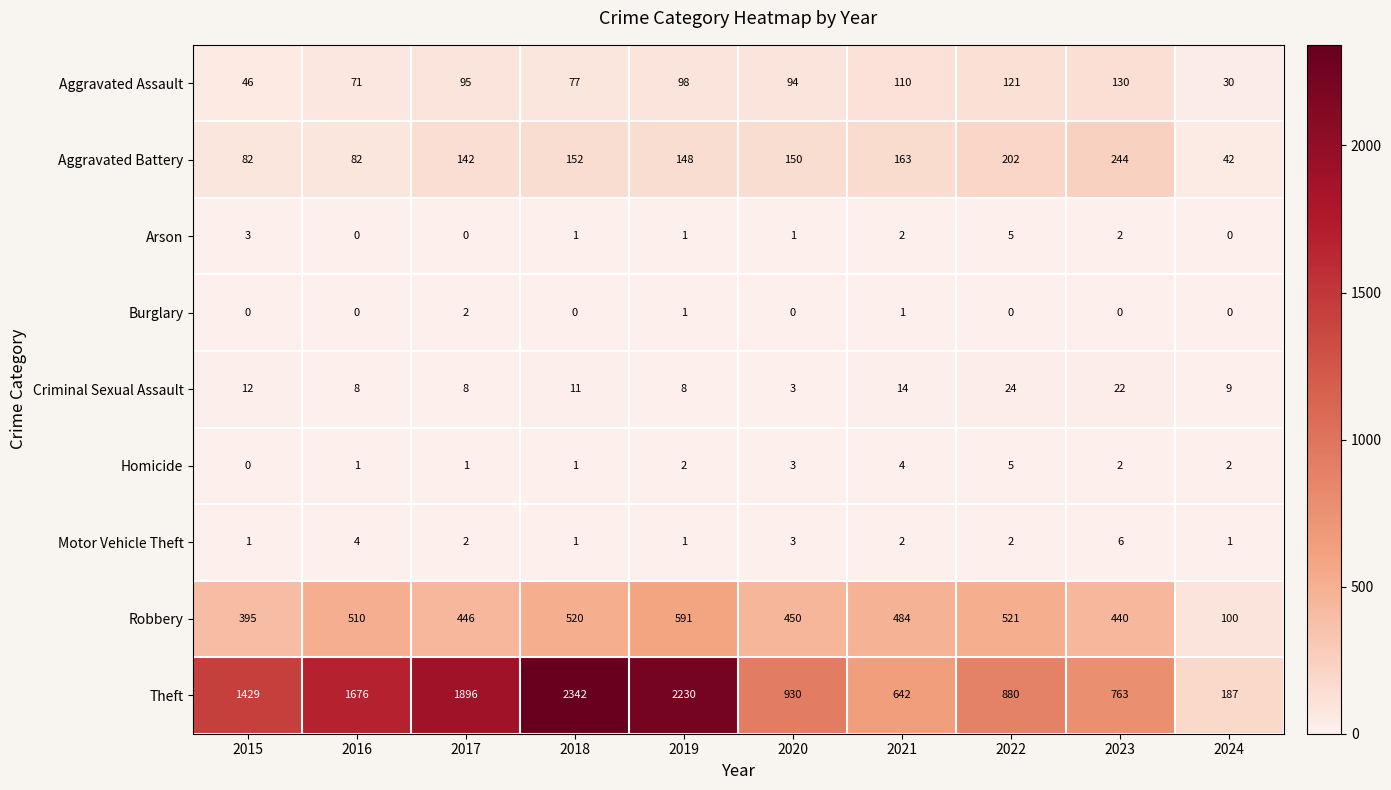

Count the number of data series in this chart.

9